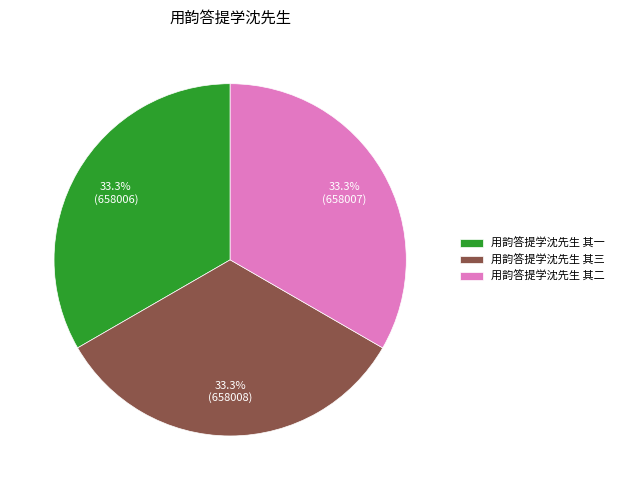

Count the number of slices in the pie.

3